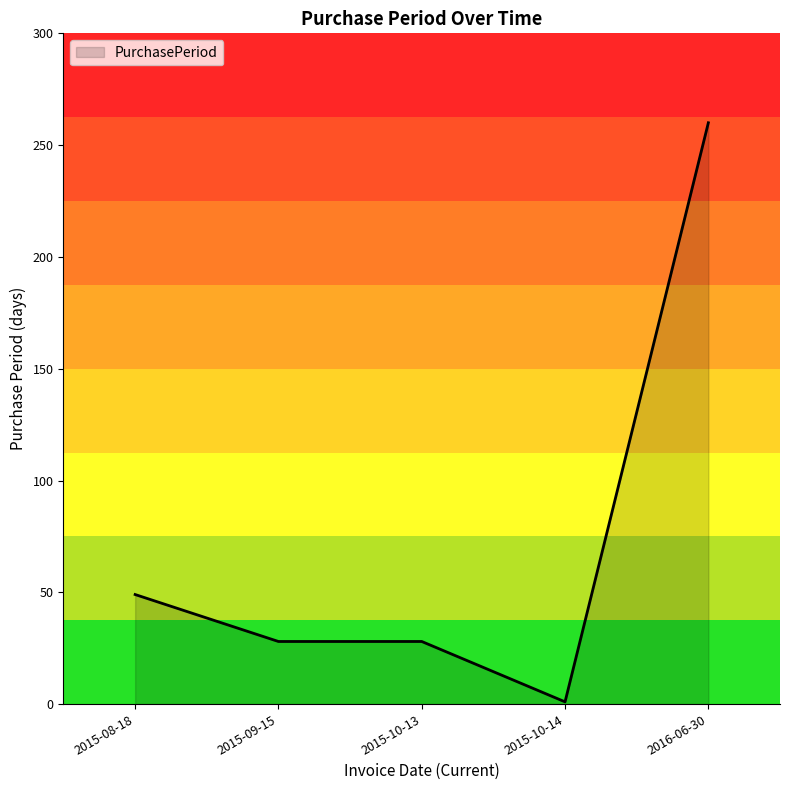

True or false: the data shows 404 at 2016-06-30.

False